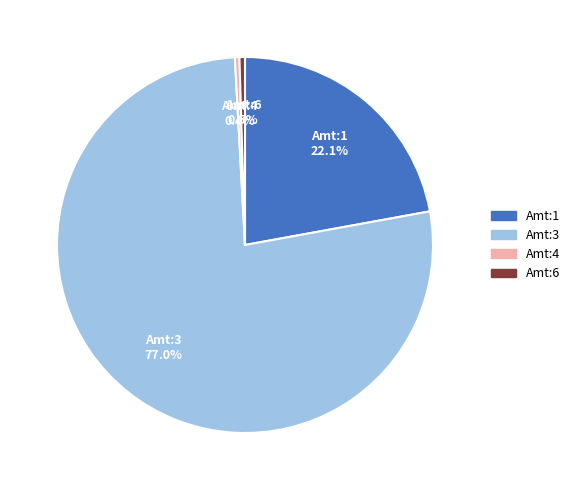

Between Amt:3 and Amt:6, which is larger?

Amt:3